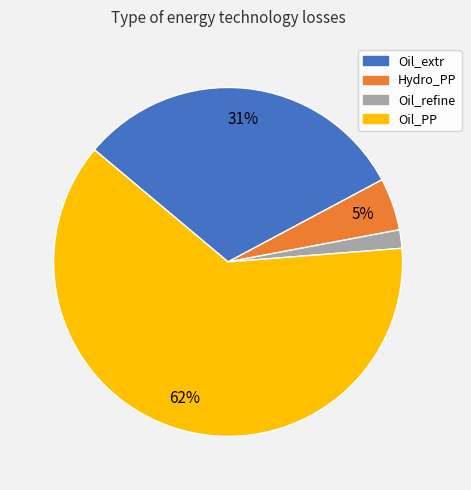

Rank the categories by value from lowest to highest.

Oil_refine, Hydro_PP, Oil_extr, Oil_PP